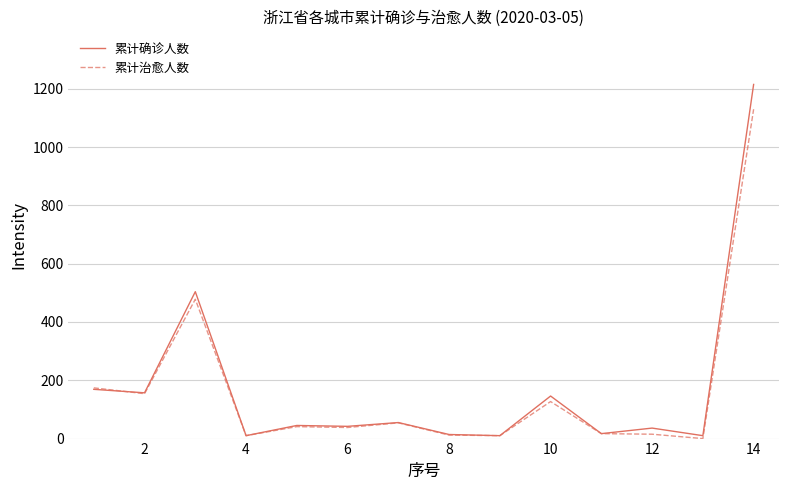

Which series has the widest spread of values?

累计确诊人数